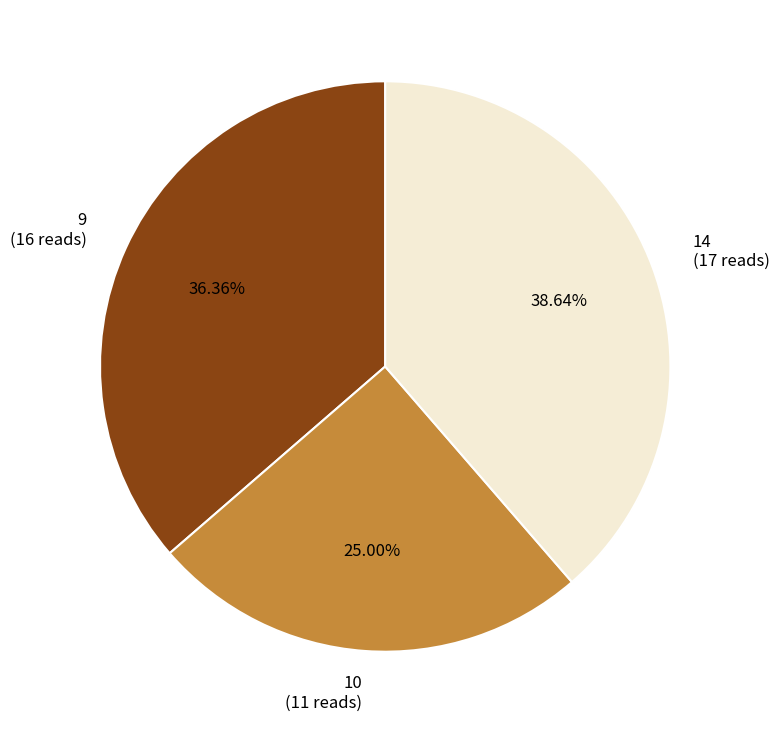

How many slices are in this pie chart?

3